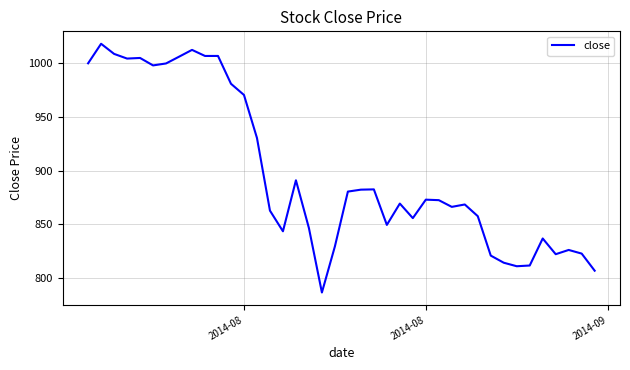

What is the greatest value displayed?

1018.2